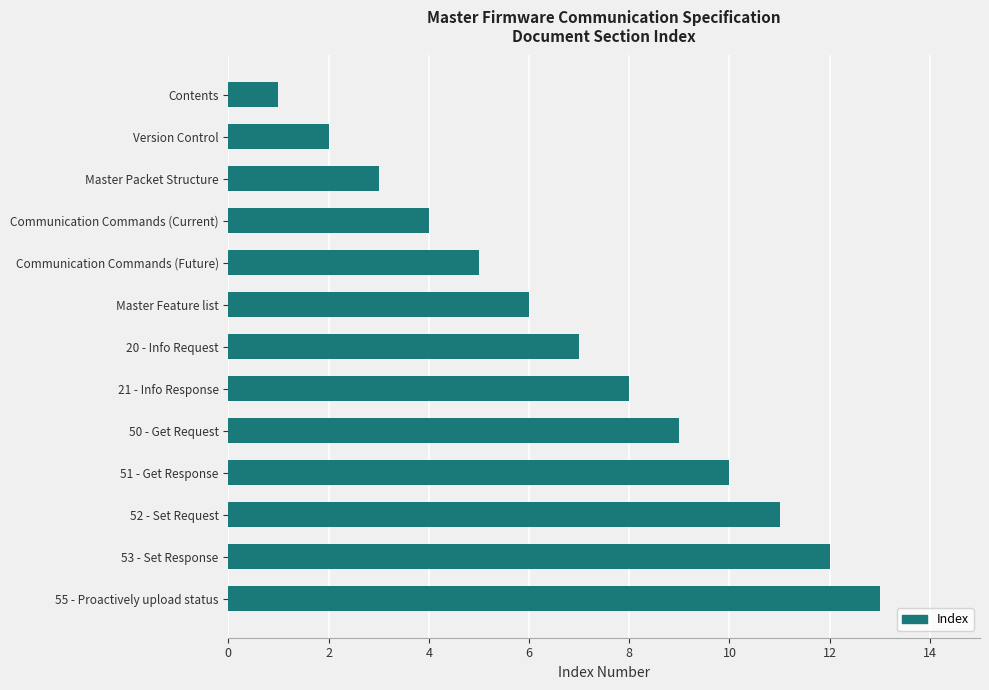

Count the number of data series in this chart.

1